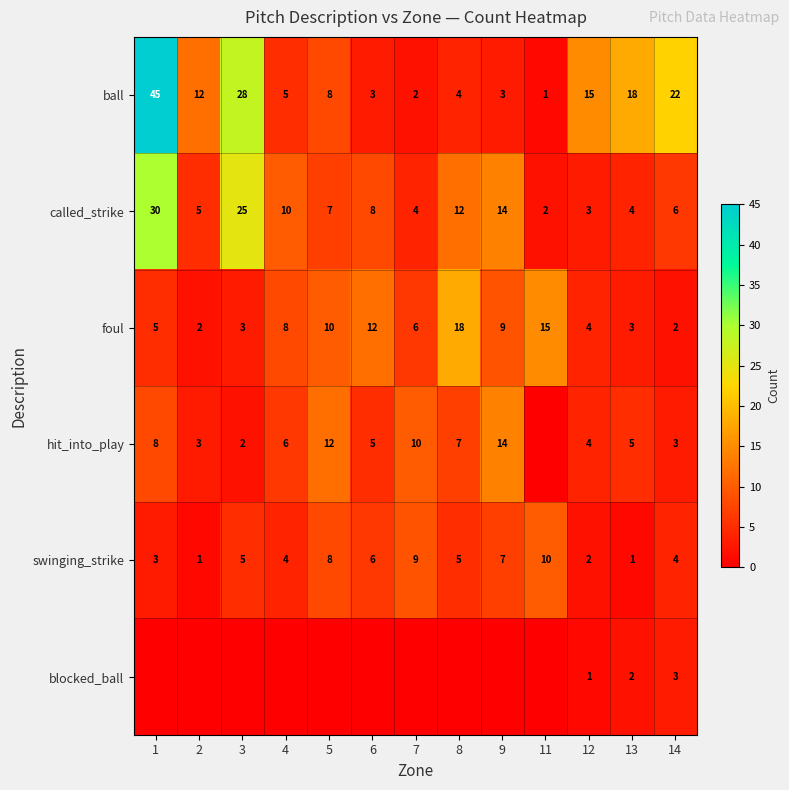

How many data points in called_strike are less than 7?

6